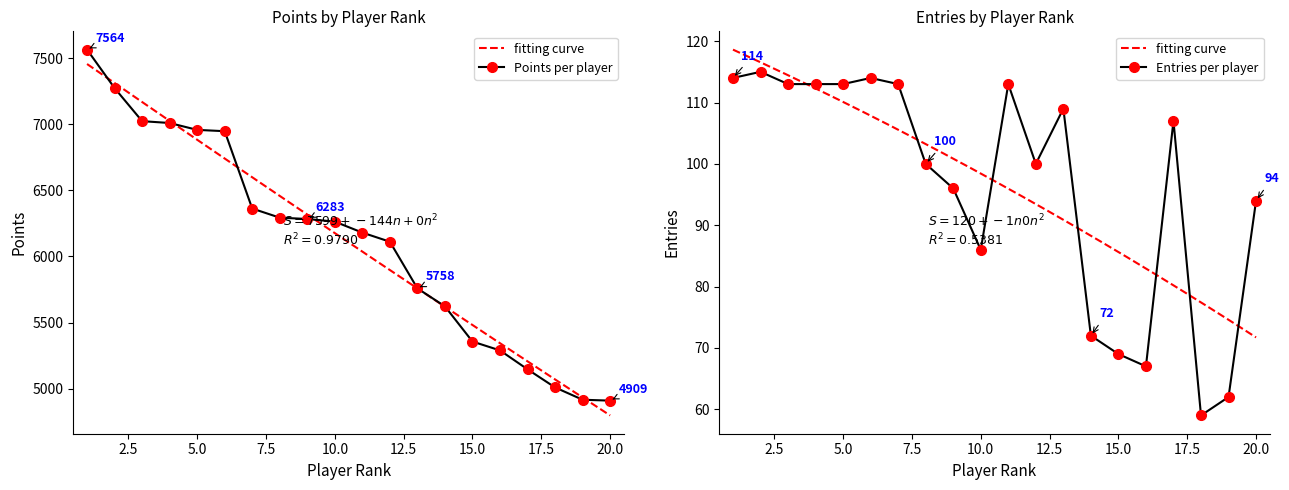

What is the minimum value for Points per player?

4909